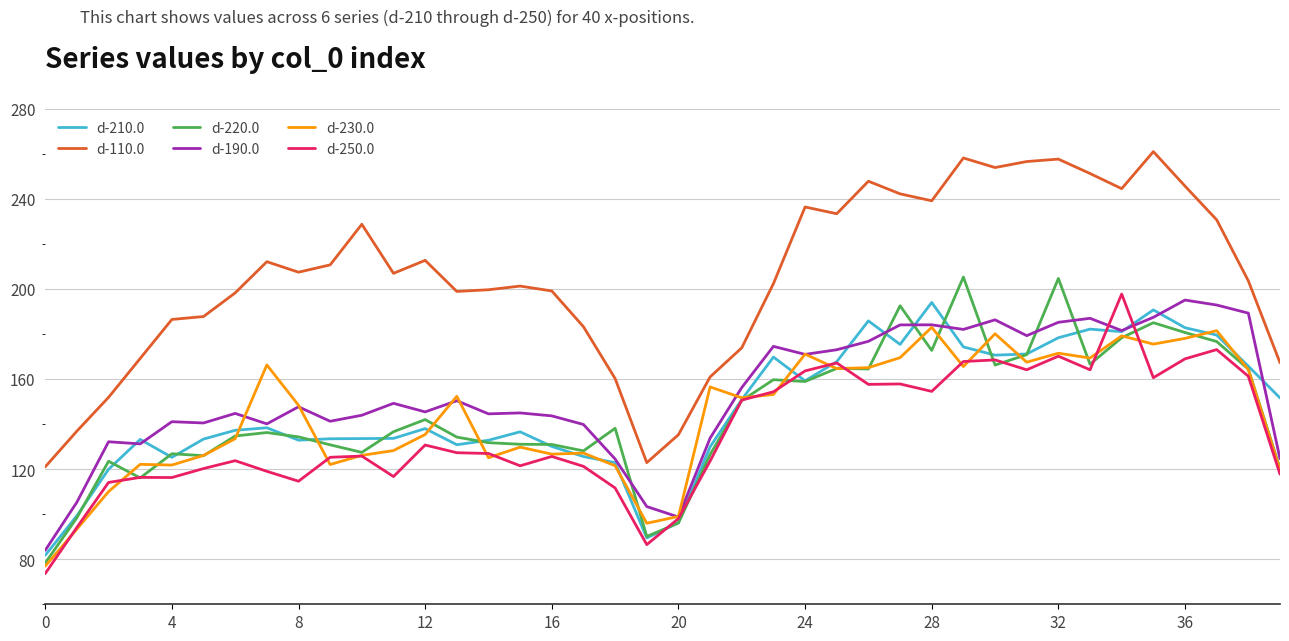

What is the smallest value displayed?

73.6